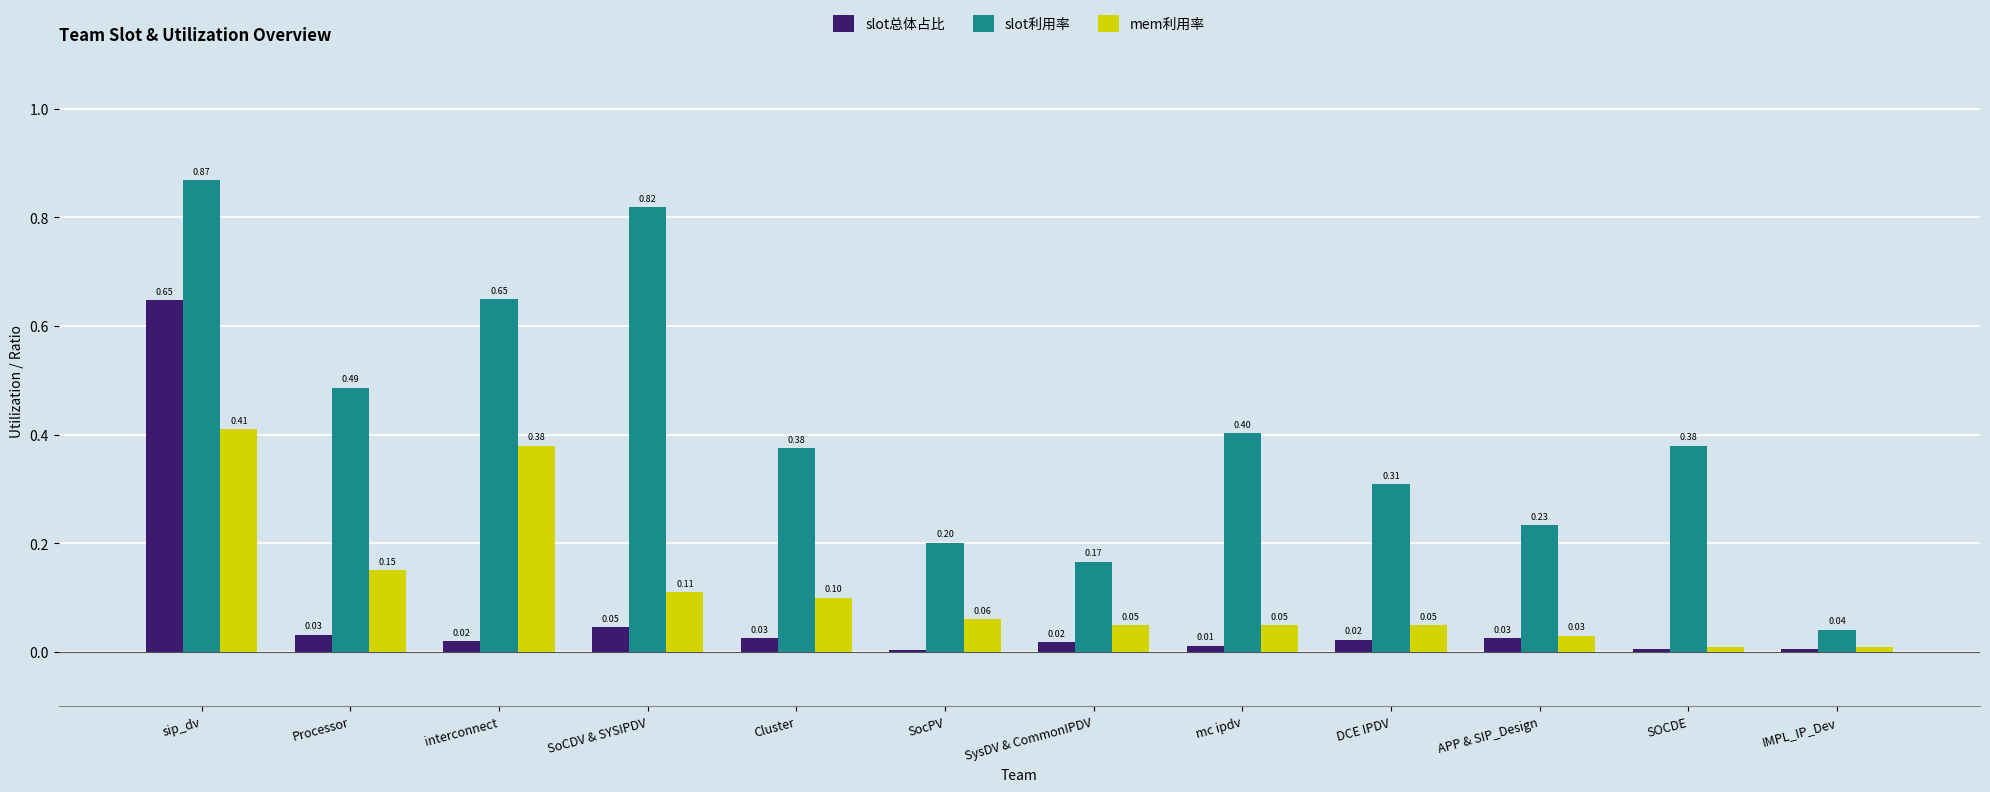

Are the bars grouped side by side (vs. stacked)?

Yes